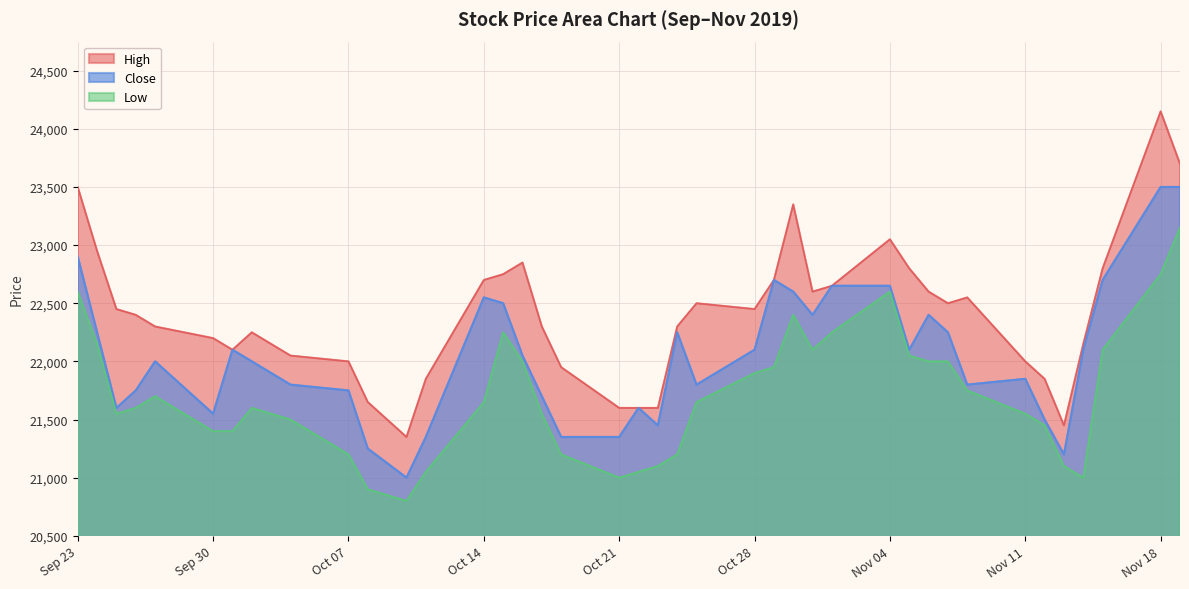

Count the number of categories in the chart.

40